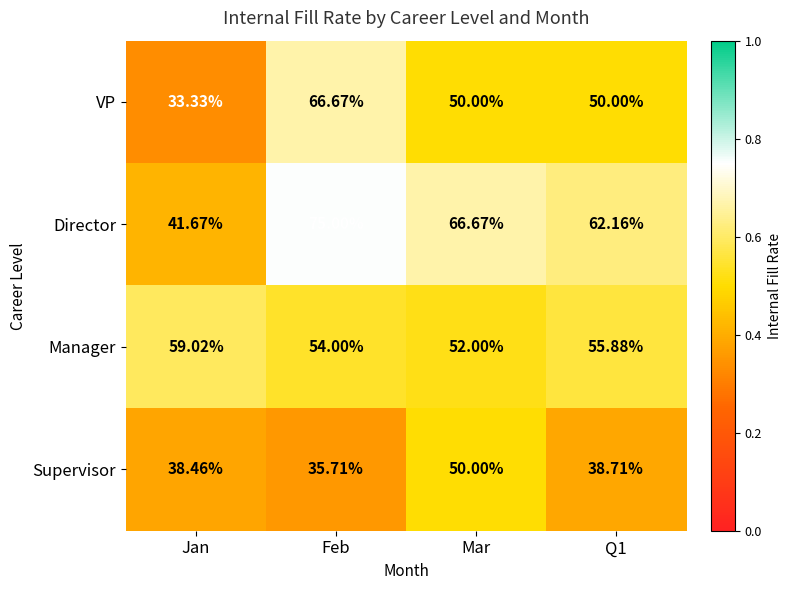

Which series changed the most between Feb and Q1?

VP